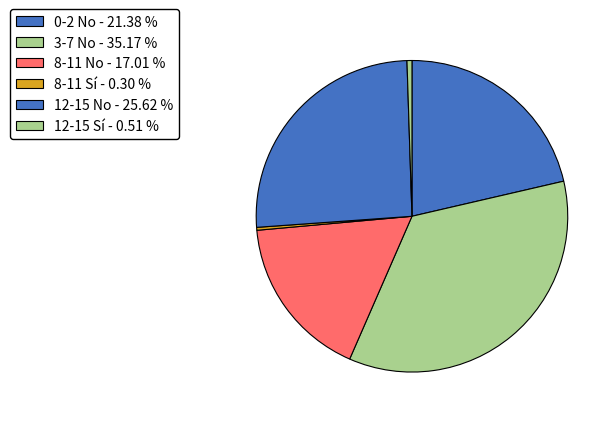

How many slices are in this pie chart?

6